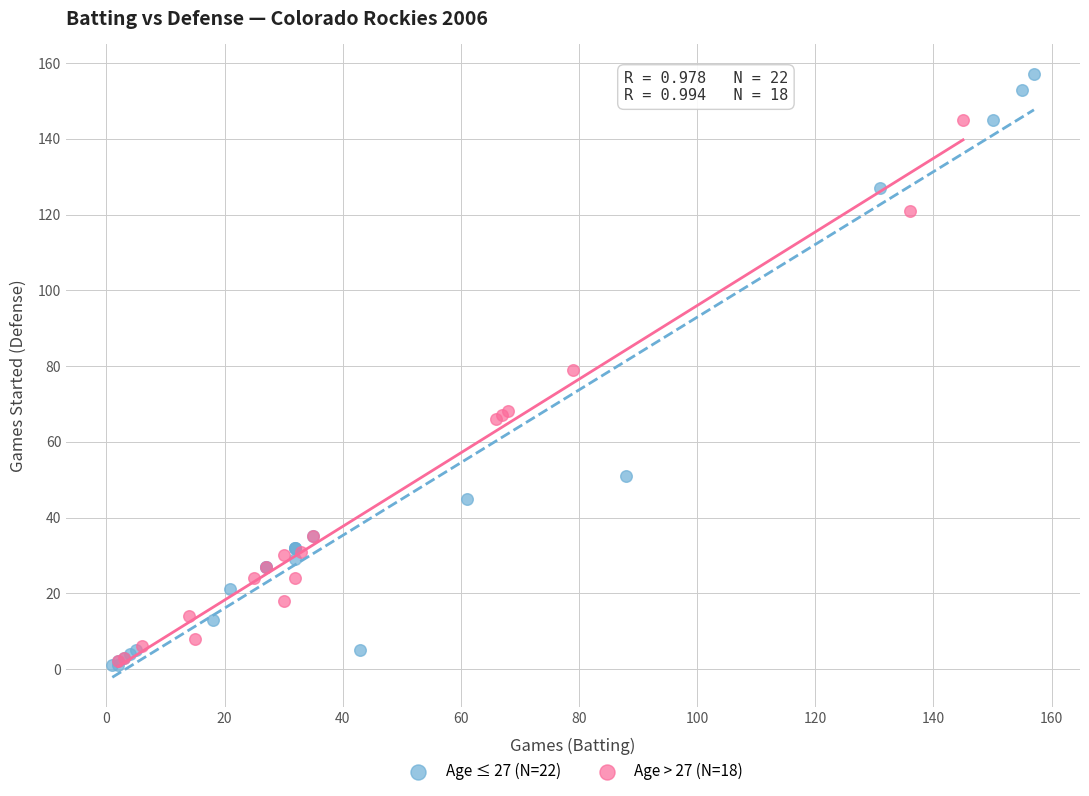

Which series contains the highest Y value?

Age ≤ 27 (N=22)